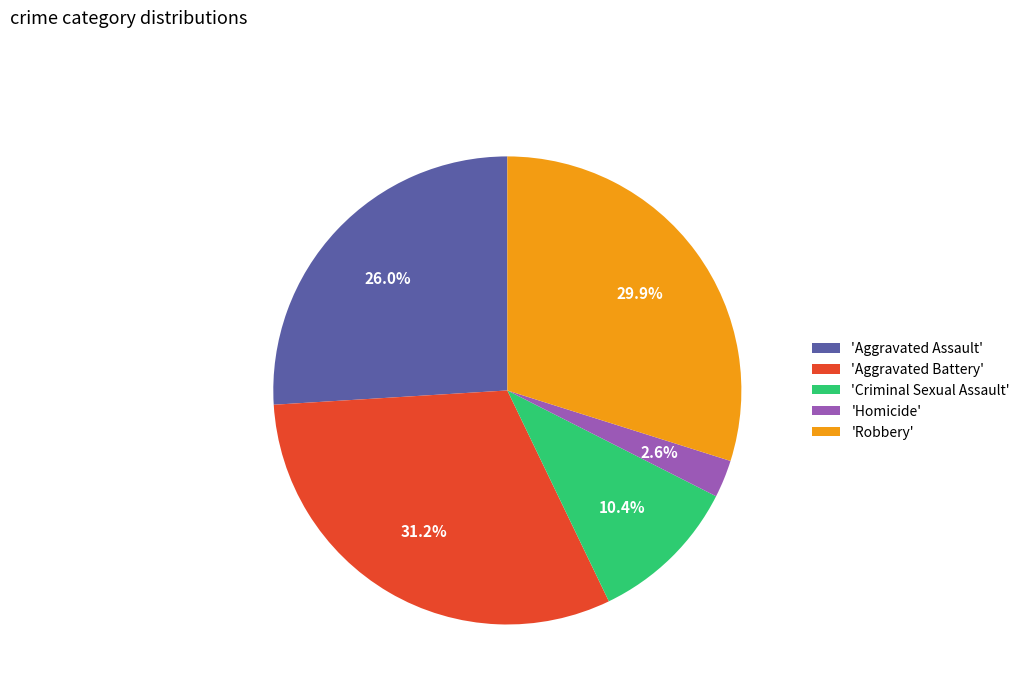

To the nearest percent, what is the difference between the largest and smallest slice percentages?

29%